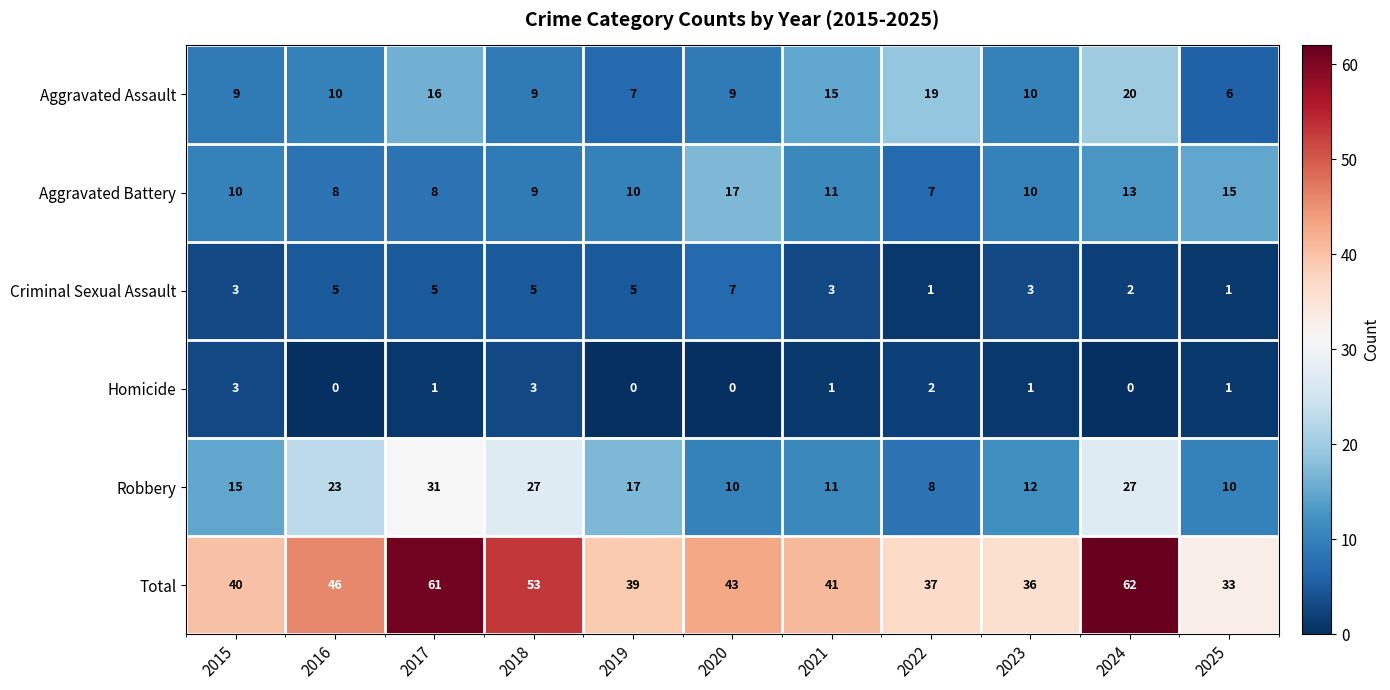

What is the total value across all series at 2020?

86